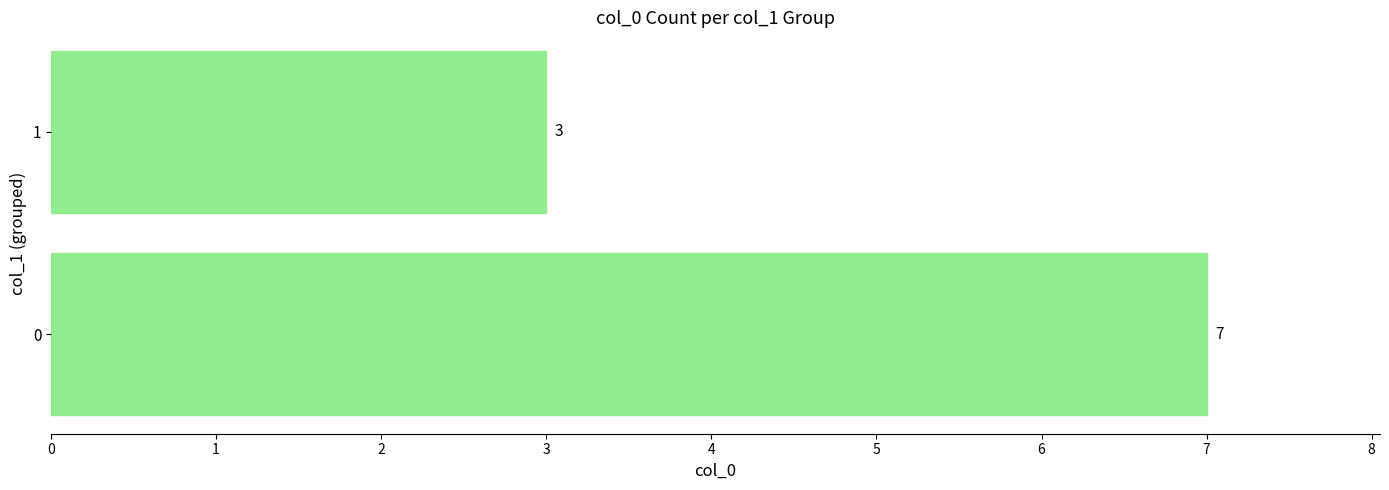

Does the chart contain stacked bars?

No